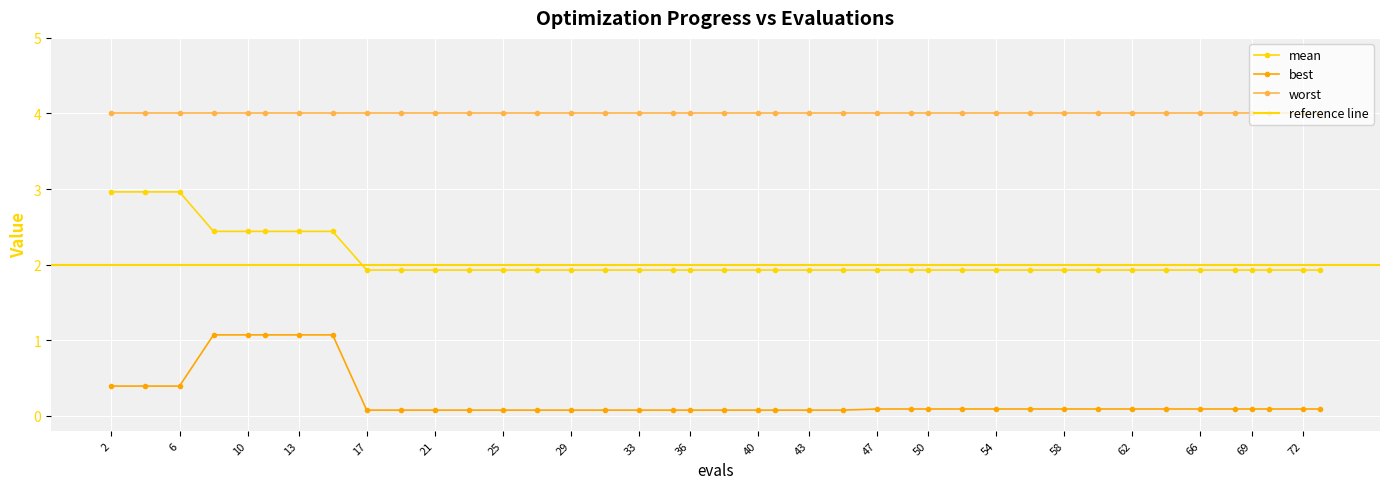

True or false: best has more than 0 points higher than both neighbors.

False